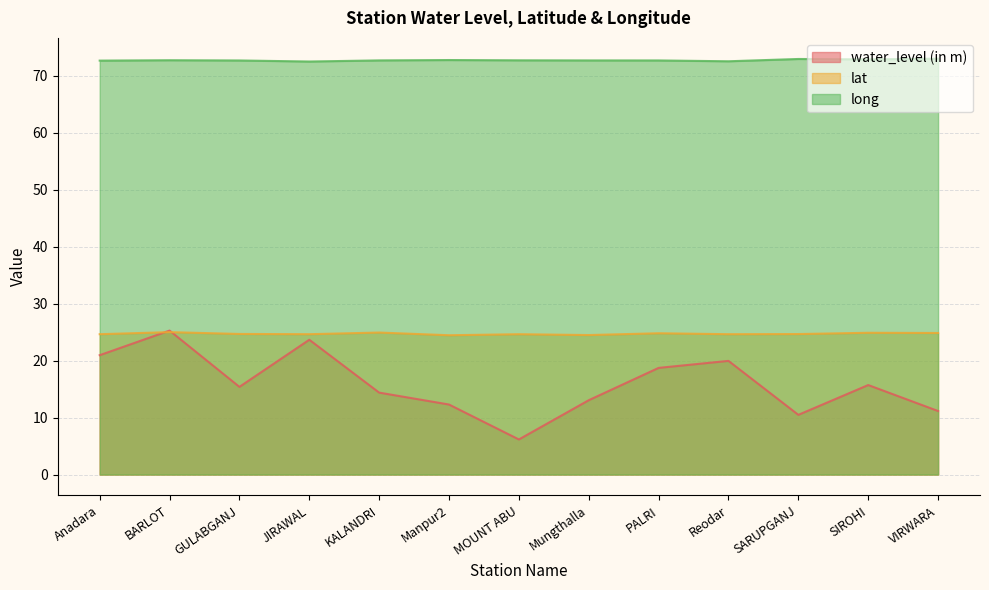

What is the sum of the lat values at Reodar and SIROHI?

49.5